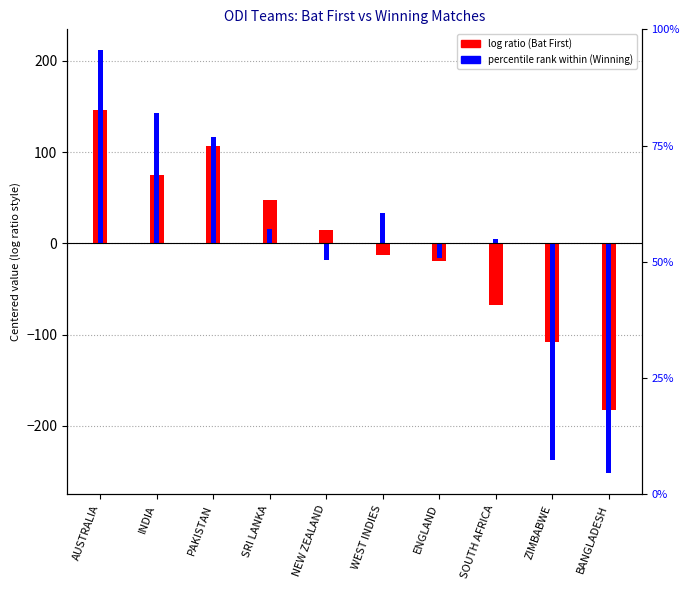

What is the value of the log ratio (Bat First) bar at the 2nd from the left?

75.1